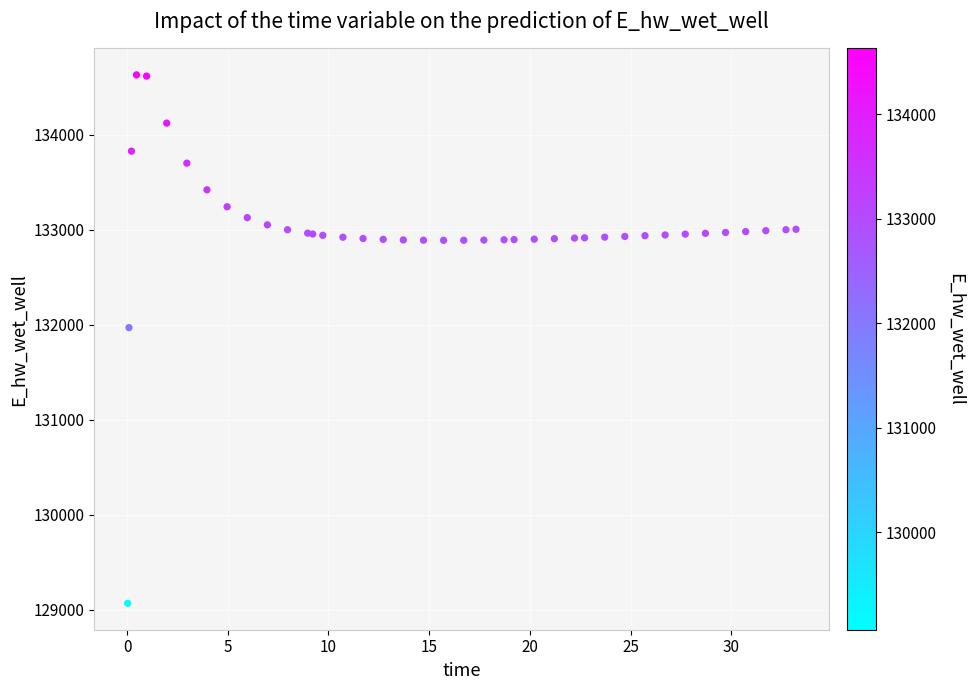

What Y value in the scatter plot is closest to 131849?

131970.0